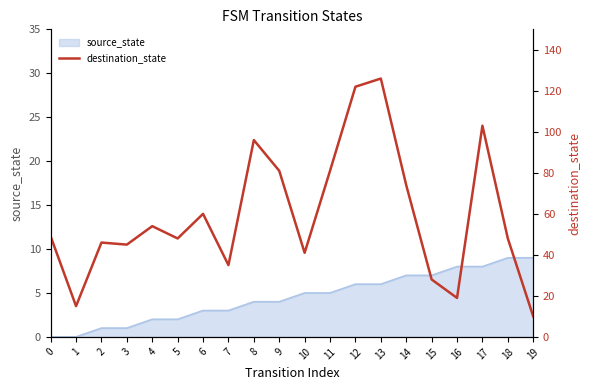

The value of source_state at 15 is 7. True or false?

True